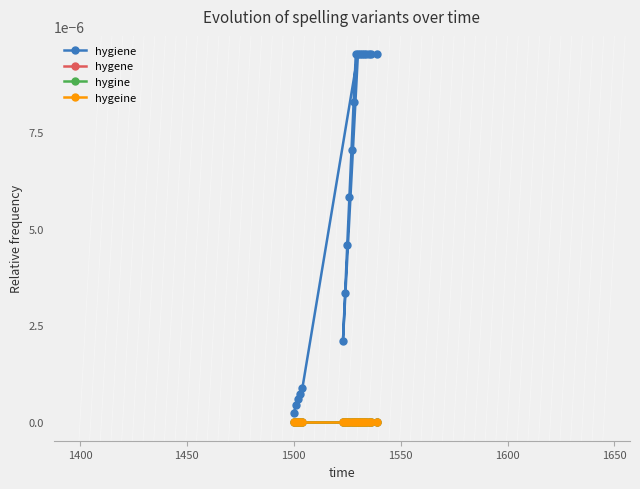

What are all the series names shown in the legend?

hygiene, hygene, hygine, hygeine